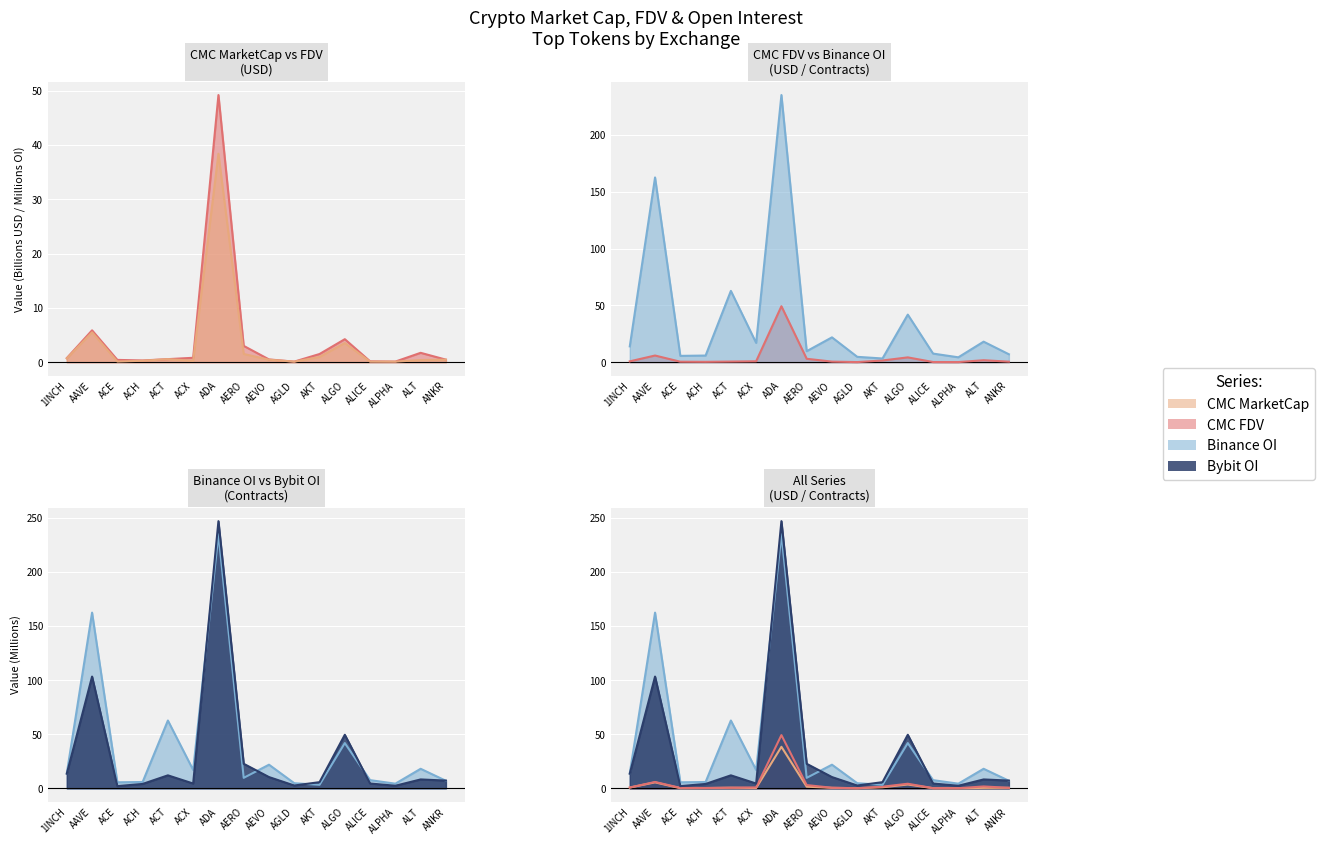

Is the value of Bybit_OI at AGLD greater than the value of Binance_OI at AKT?

No